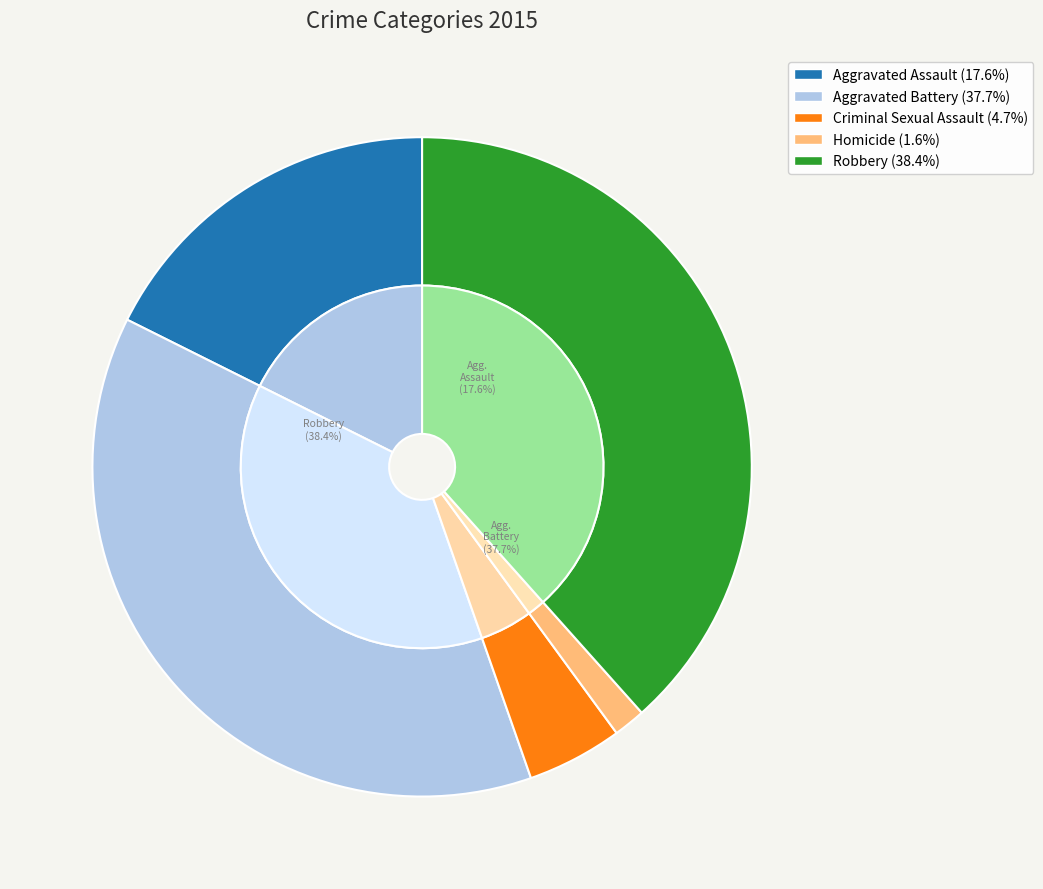

To the nearest percent, what is the combined percentage of Homicide and Aggravated Assault?

19%